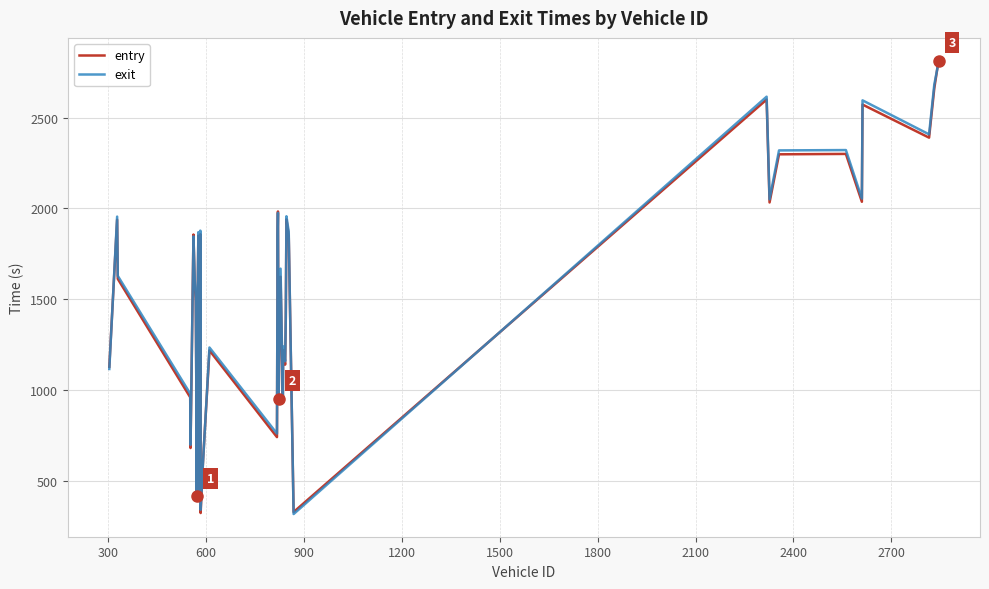

What is the smallest value displayed?

316.9